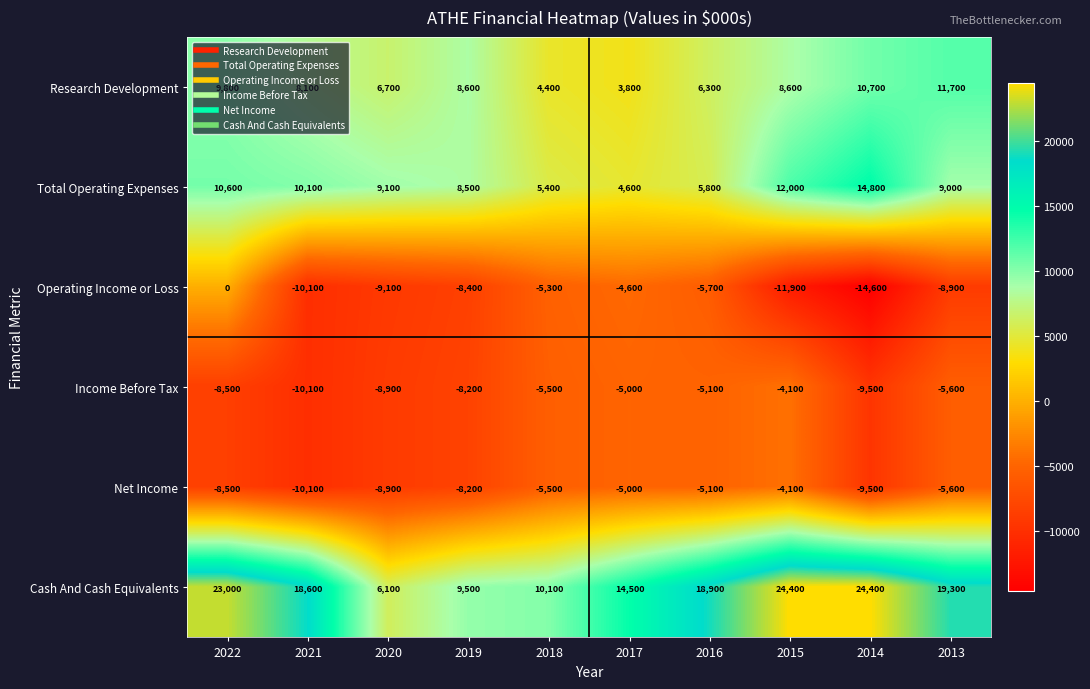

At which category is the sum across all series the highest?

2022